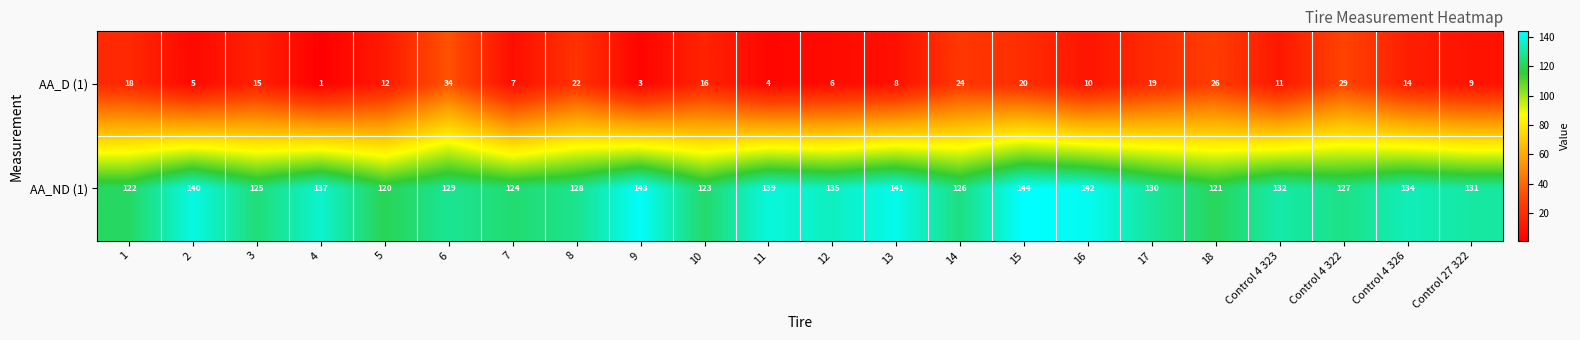

At which category is the sum across all series the highest?

15